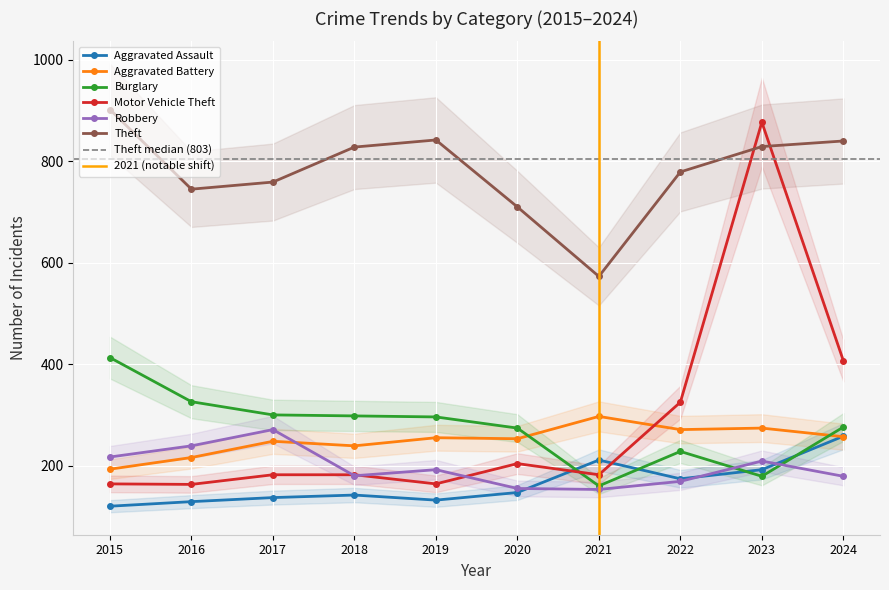

Where is the first local minimum for Theft?

2016